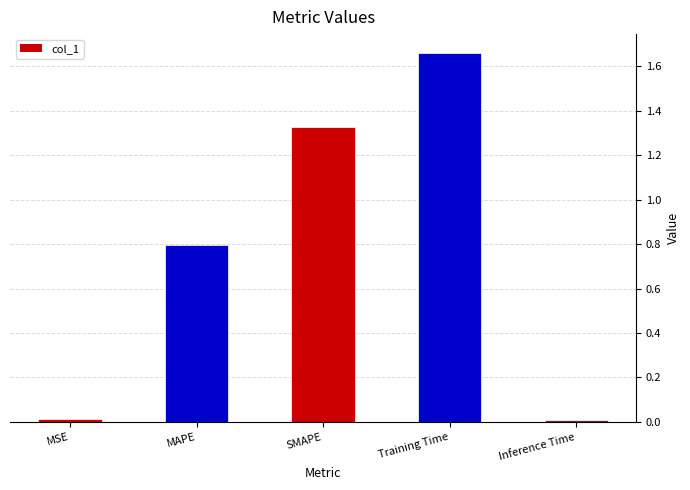

True or false: the data shows 0.0 at MSE.

True